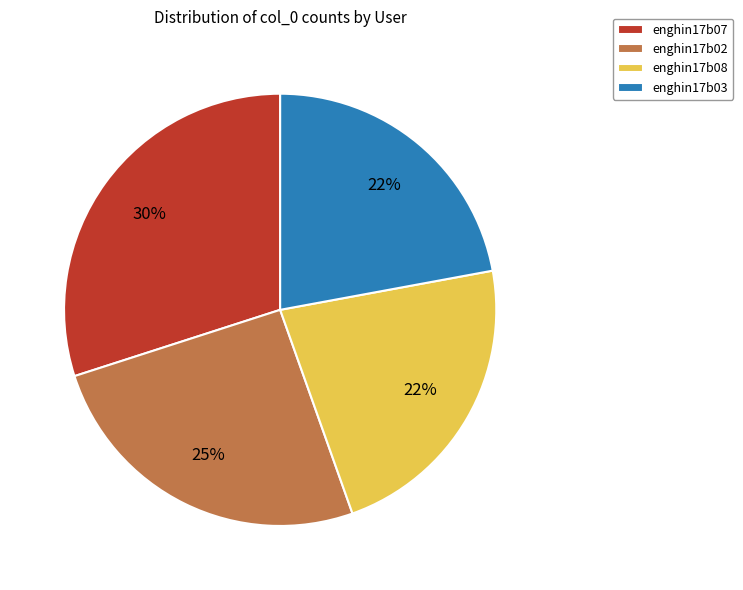

What percentage is the enghin17b03 slice, to the nearest percent?

22%